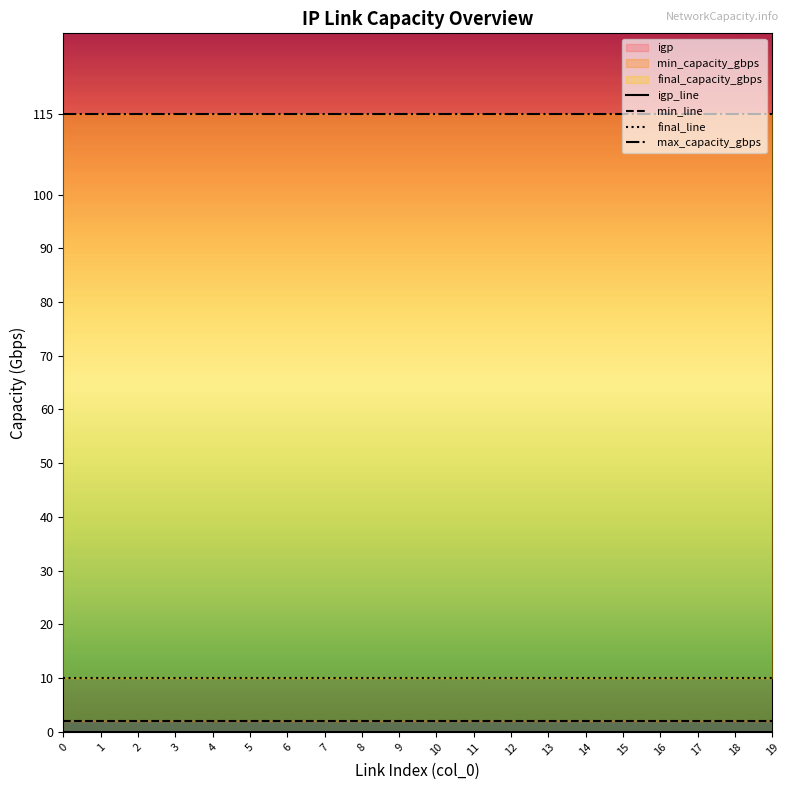

What value does the min_line series have at 8?

2